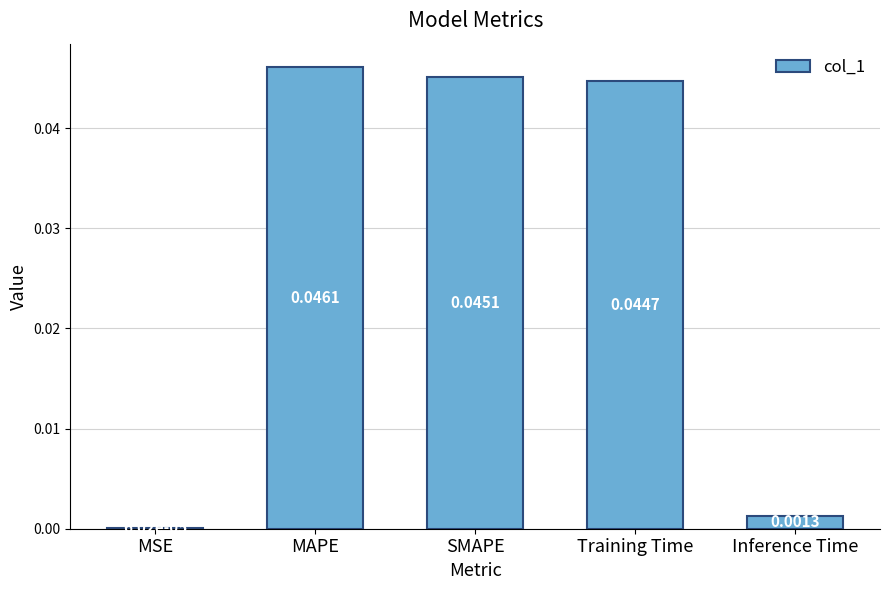

Which has a higher value, SMAPE or MSE?

SMAPE